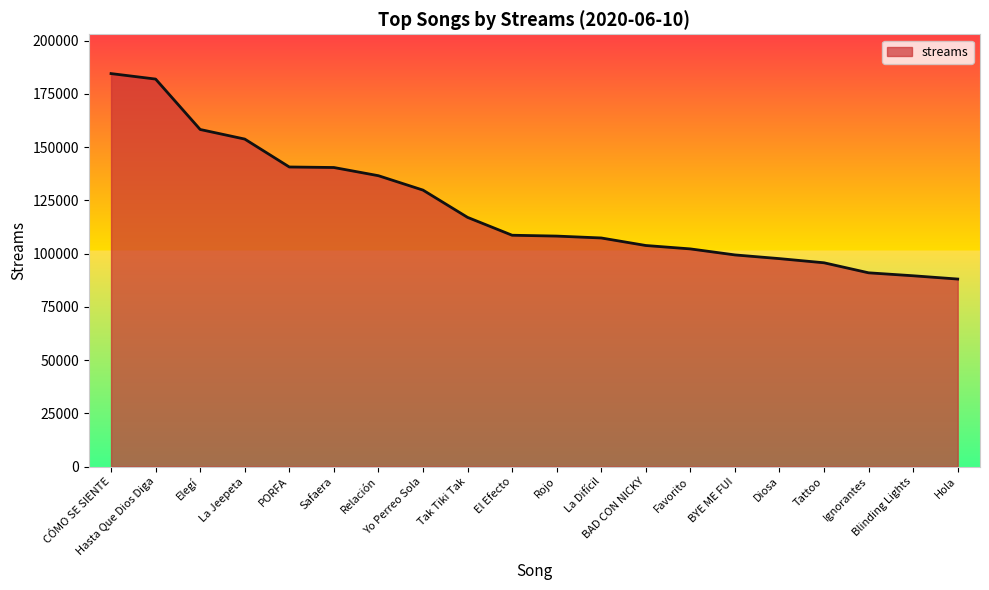

Does the chart have visible grid lines?

No